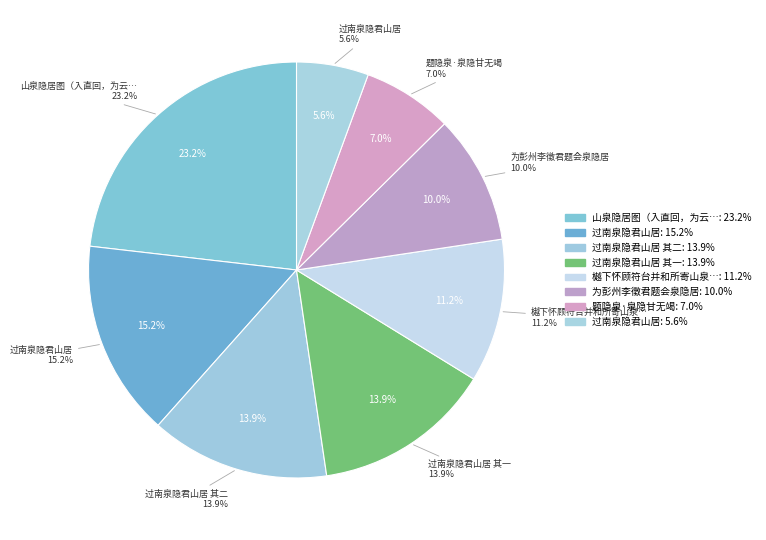

Is there a majority slice in this chart?

No